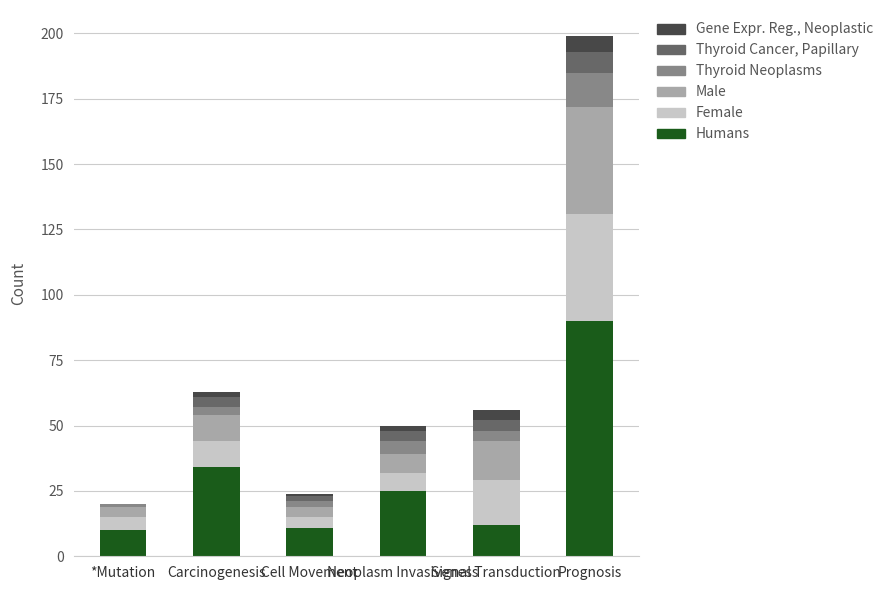

Count the number of data series in this chart.

6